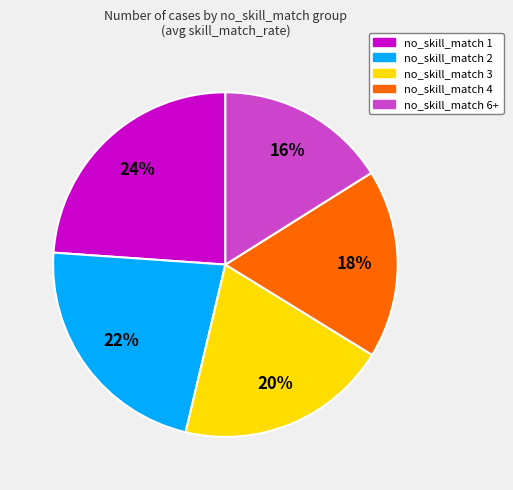

To the nearest percent, what is the difference between the largest and smallest slice percentages?

8%